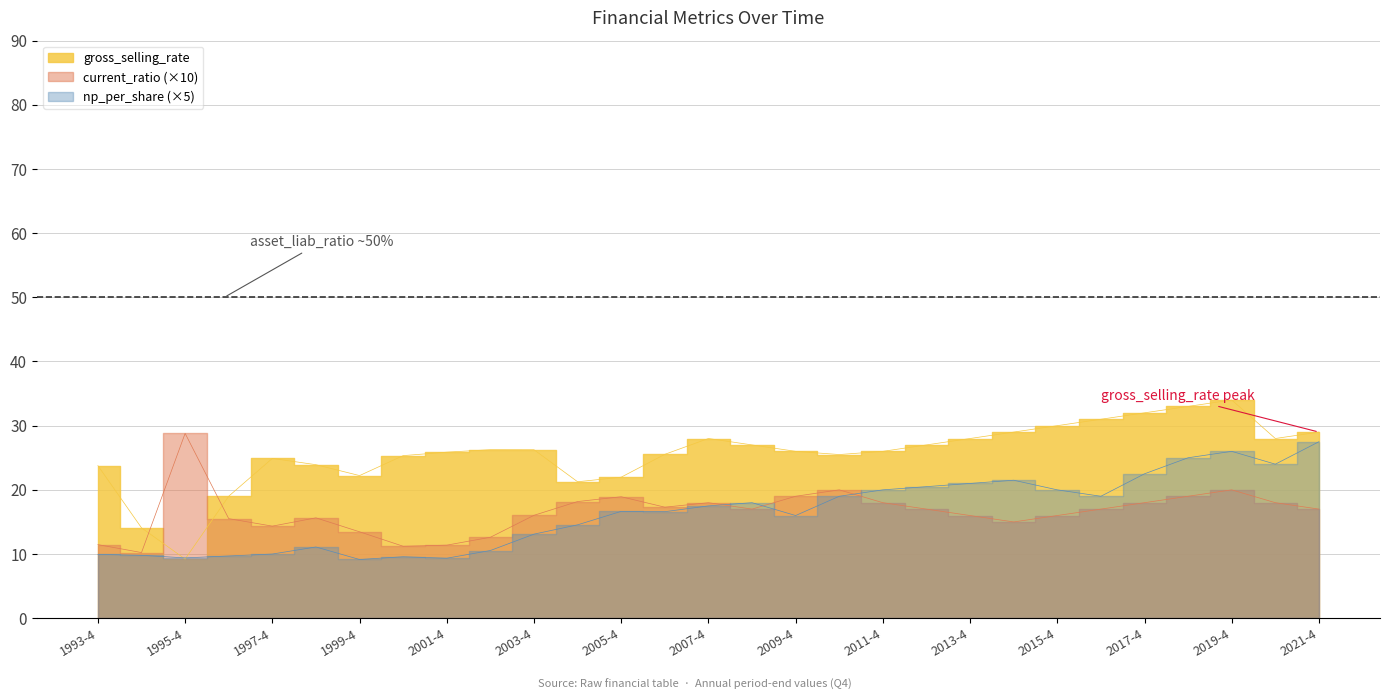

How many lines are shown in the chart?

3